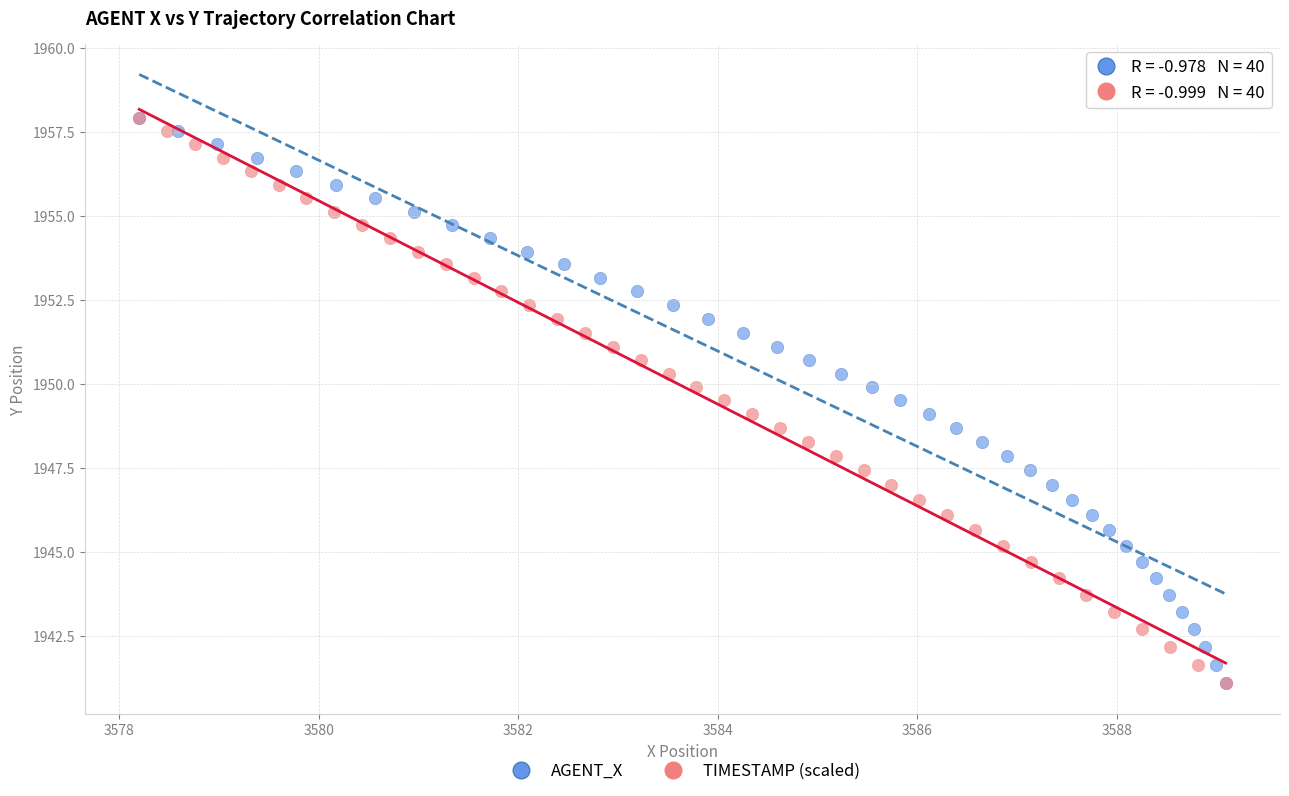

What are all the series names shown in the legend?

AGENT_X, TIMESTAMP (scaled)